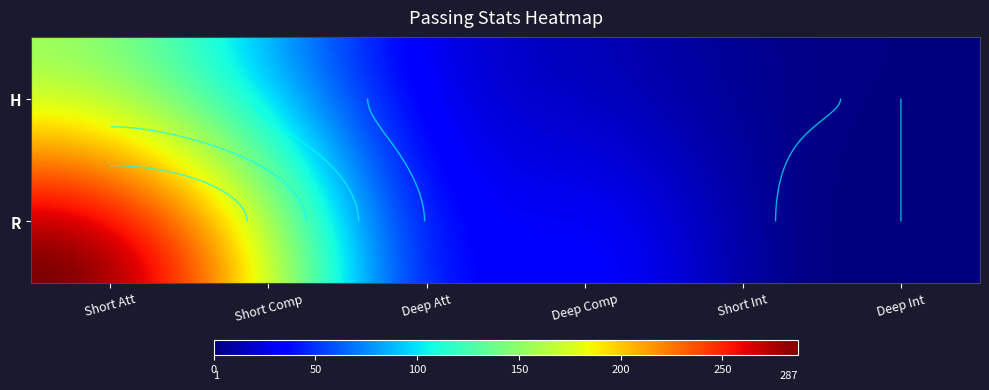

Reading right to left, what are all the values shown in this chart?

H: 1	3	14	35	108	155
R: 1	4	32	57	211	287